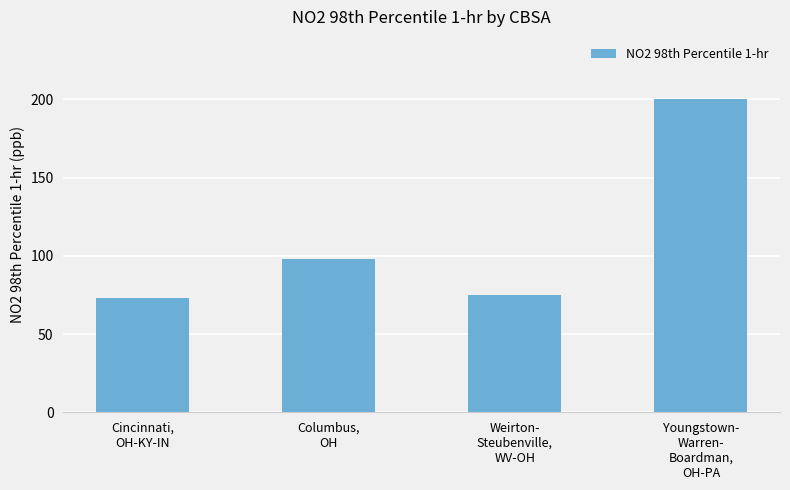

Rank the categories by value from highest to lowest.

Youngstown-
Warren-
Boardman,
OH-PA, Columbus,
OH, Weirton-
Steubenville,
WV-OH, Cincinnati,
OH-KY-IN